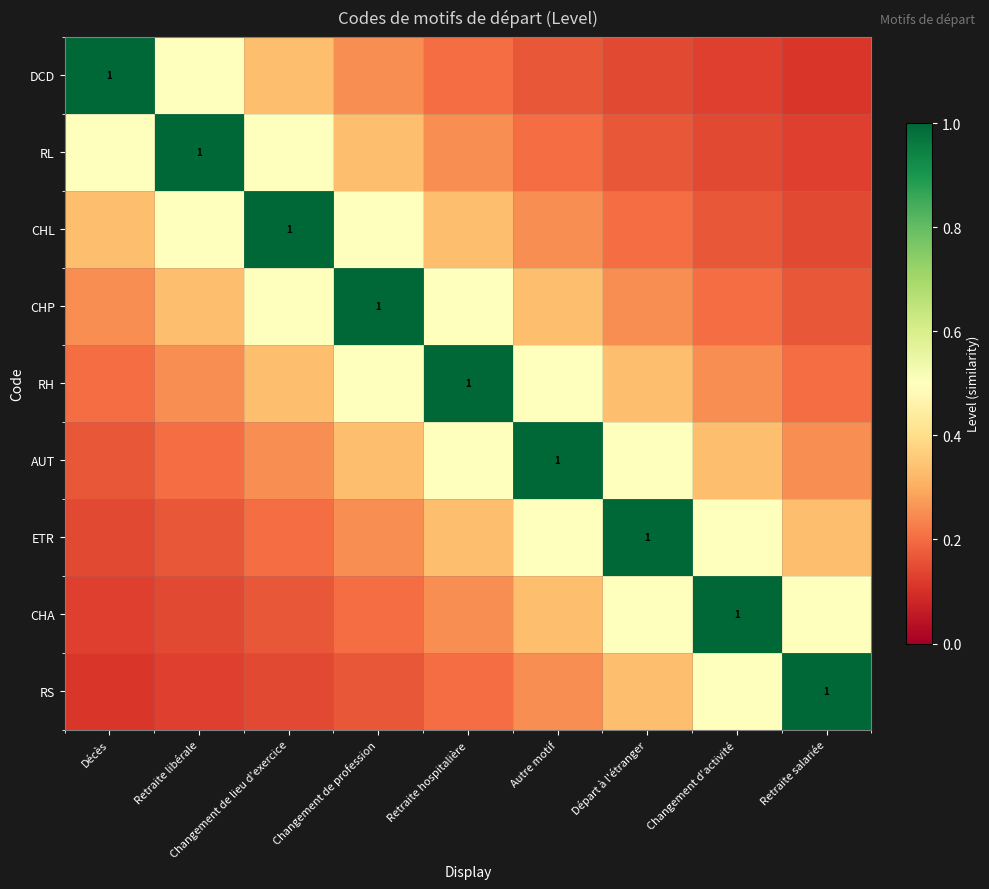

What is the maximum value shown in the chart?

1.0